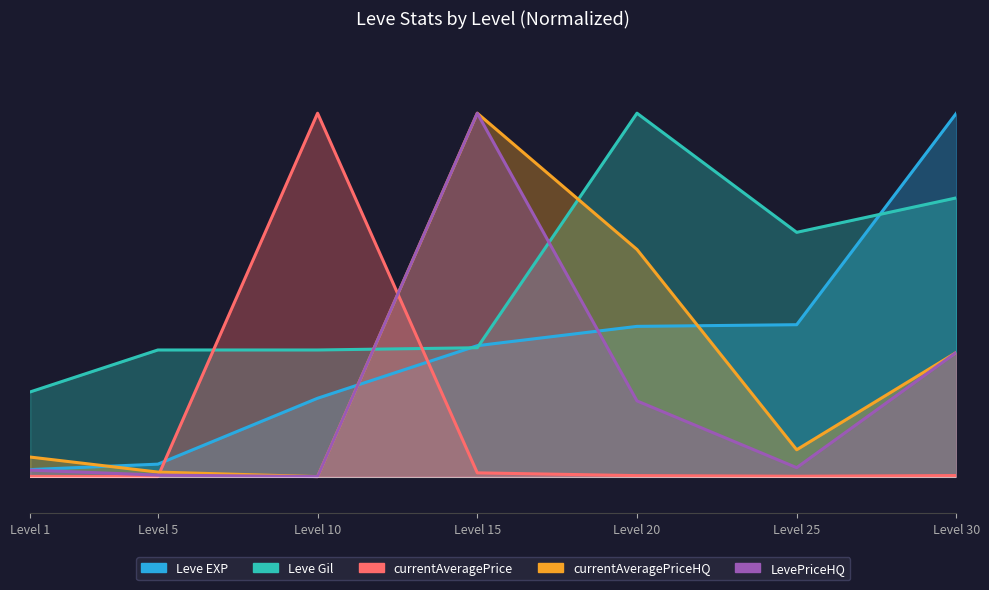

How many lines are shown in the chart?

5